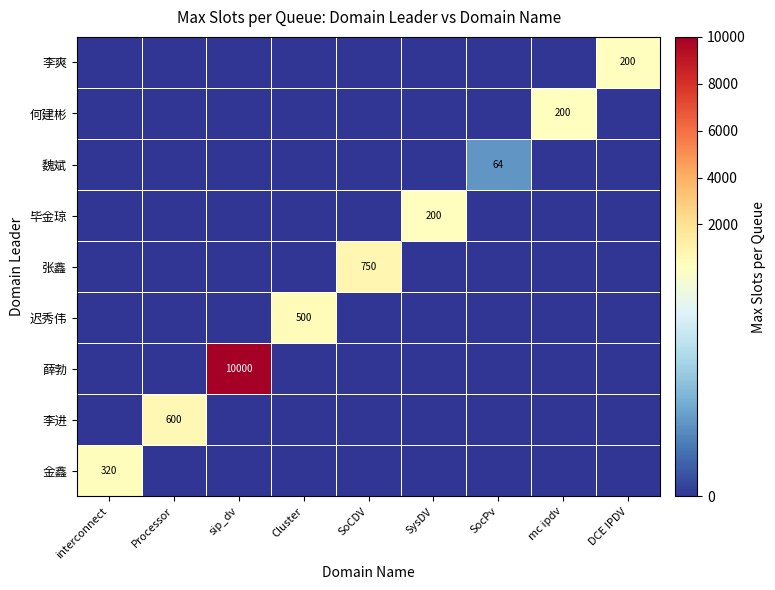

Which label corresponds to the smallest value in the chart?

Processor